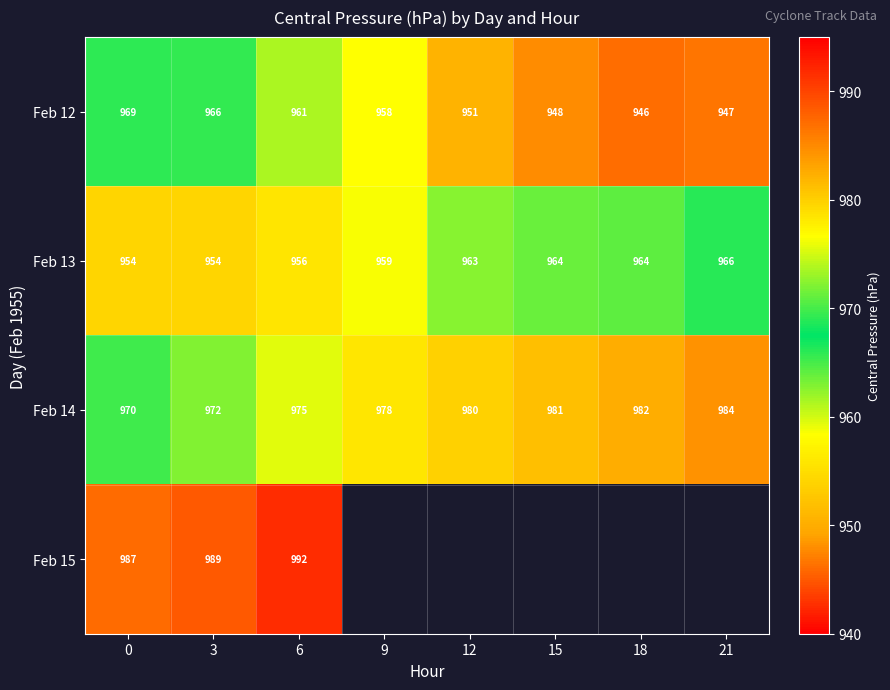

What is the total value across all series at 0?

3880.0